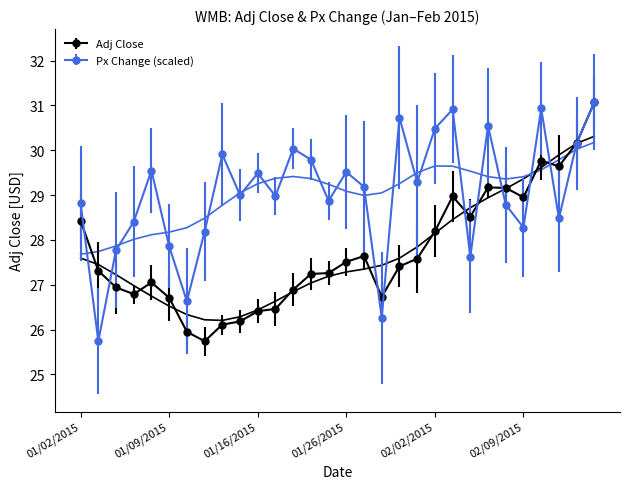

True or false: Adj Close has more than 0 interior local peaks.

True